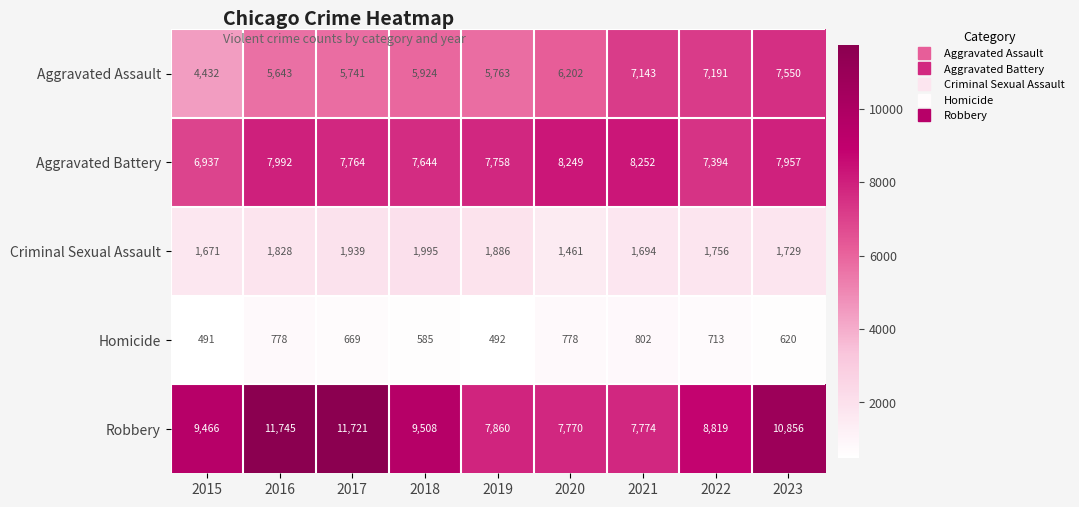

Between 2020 and 2021, which series saw the biggest shift?

Aggravated Assault